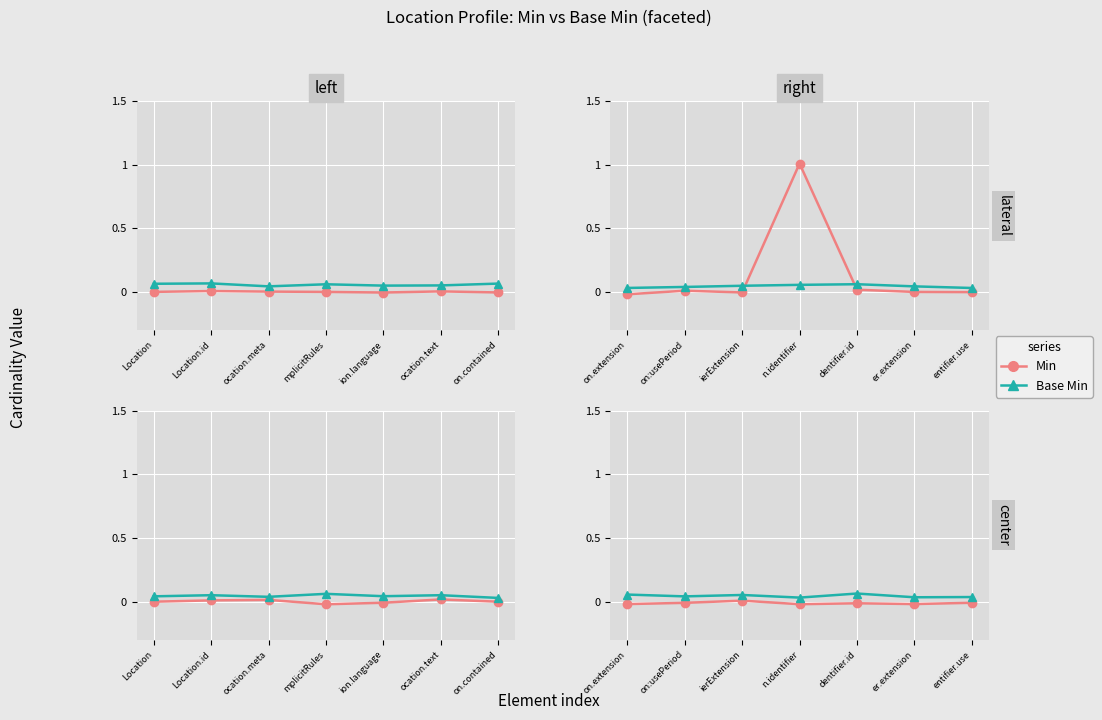

What is the label of the 3rd point from the right?

ion.language